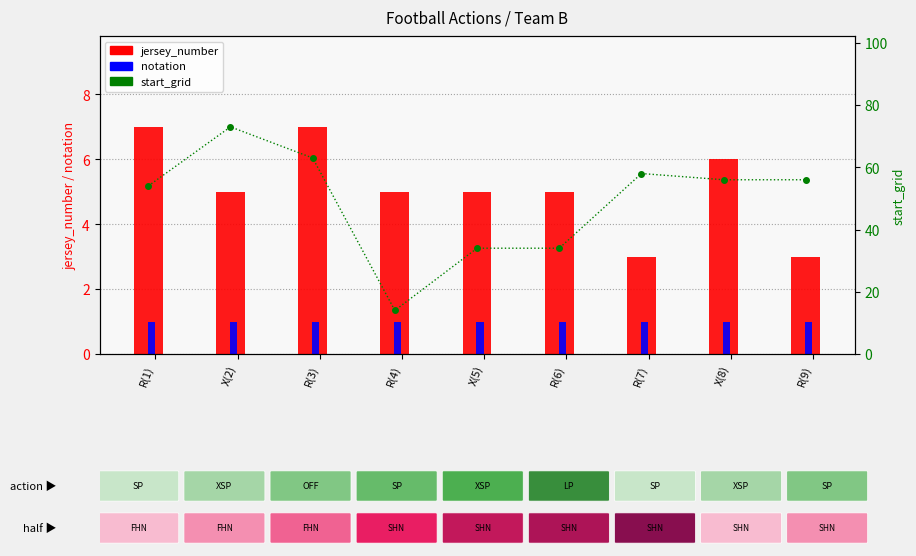

Is the value of start_grid at X(2) greater than the value of notation at X(5)?

Yes